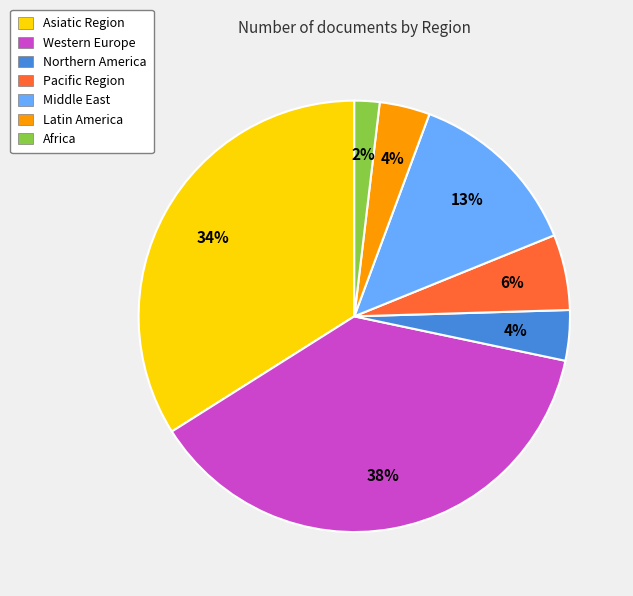

Do Asiatic Region and Latin America together represent more than half of the pie?

No